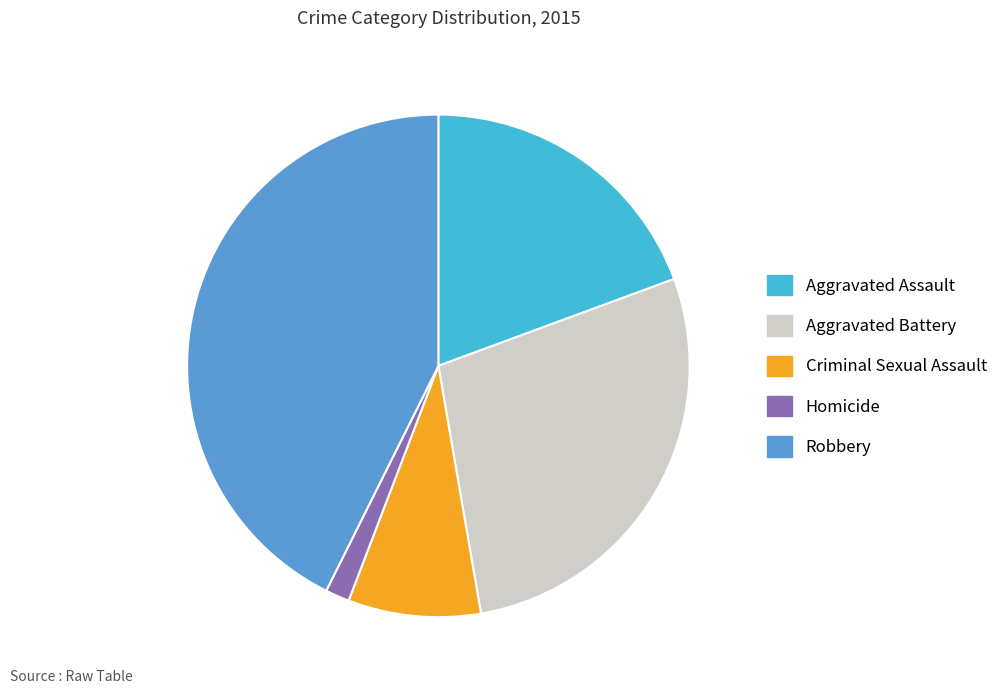

Does Homicide account for over 50% of the chart?

No